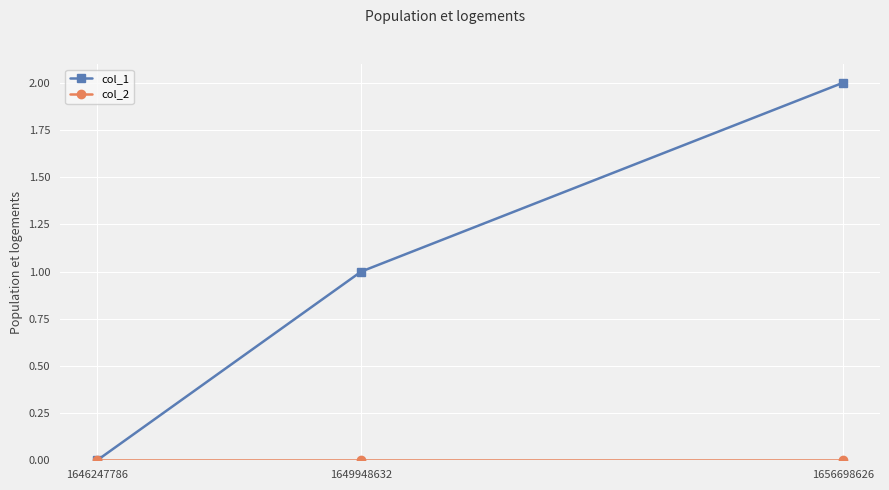

What is the difference between the highest and lowest values at 1649948632?

1